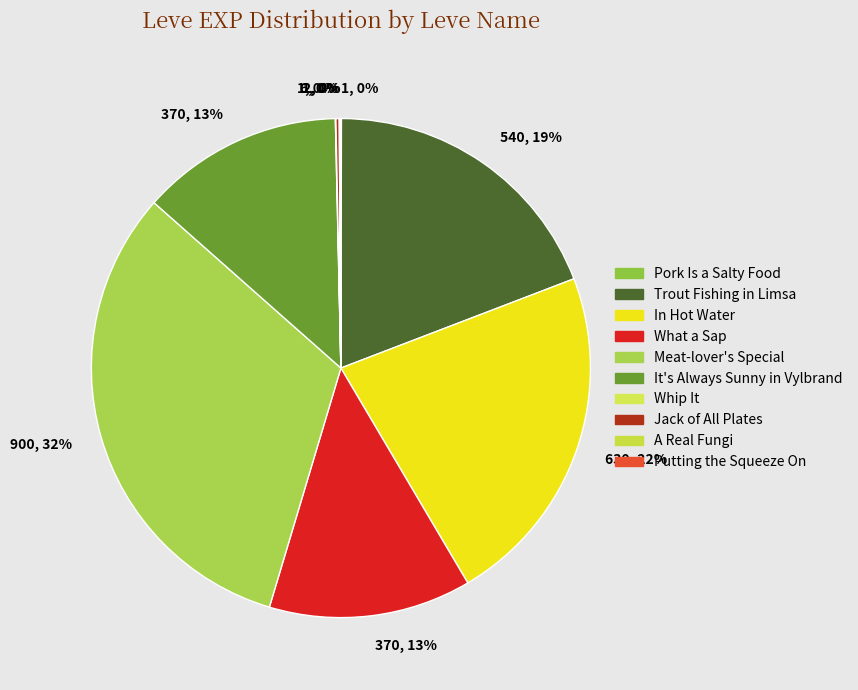

Is it true that Trout Fishing in Limsa is 28% of the pie?

False